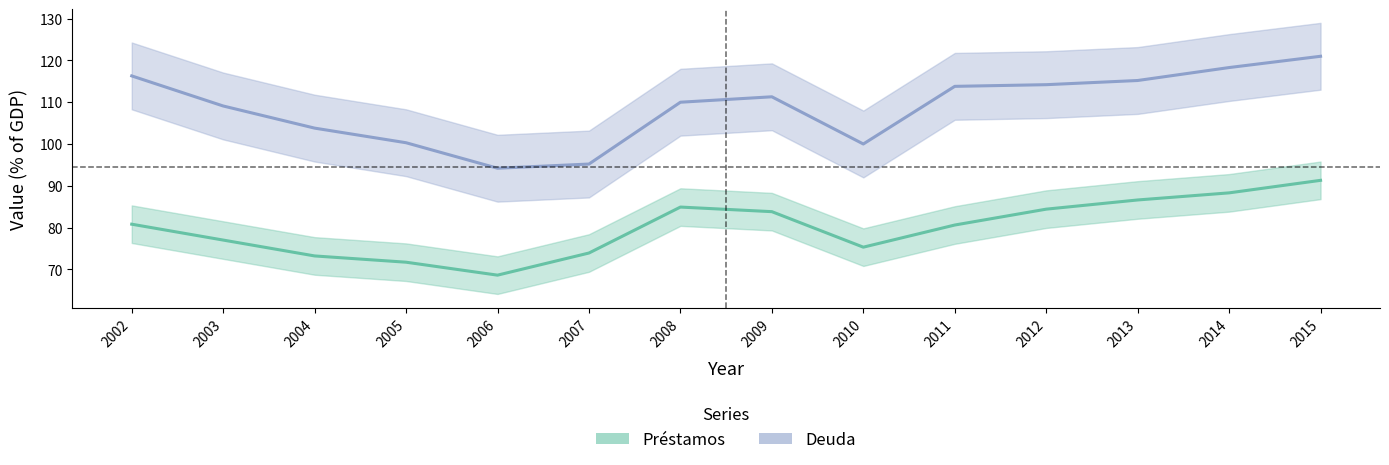

Rank the series by their average value, from lowest to highest.

Préstamos, Deuda